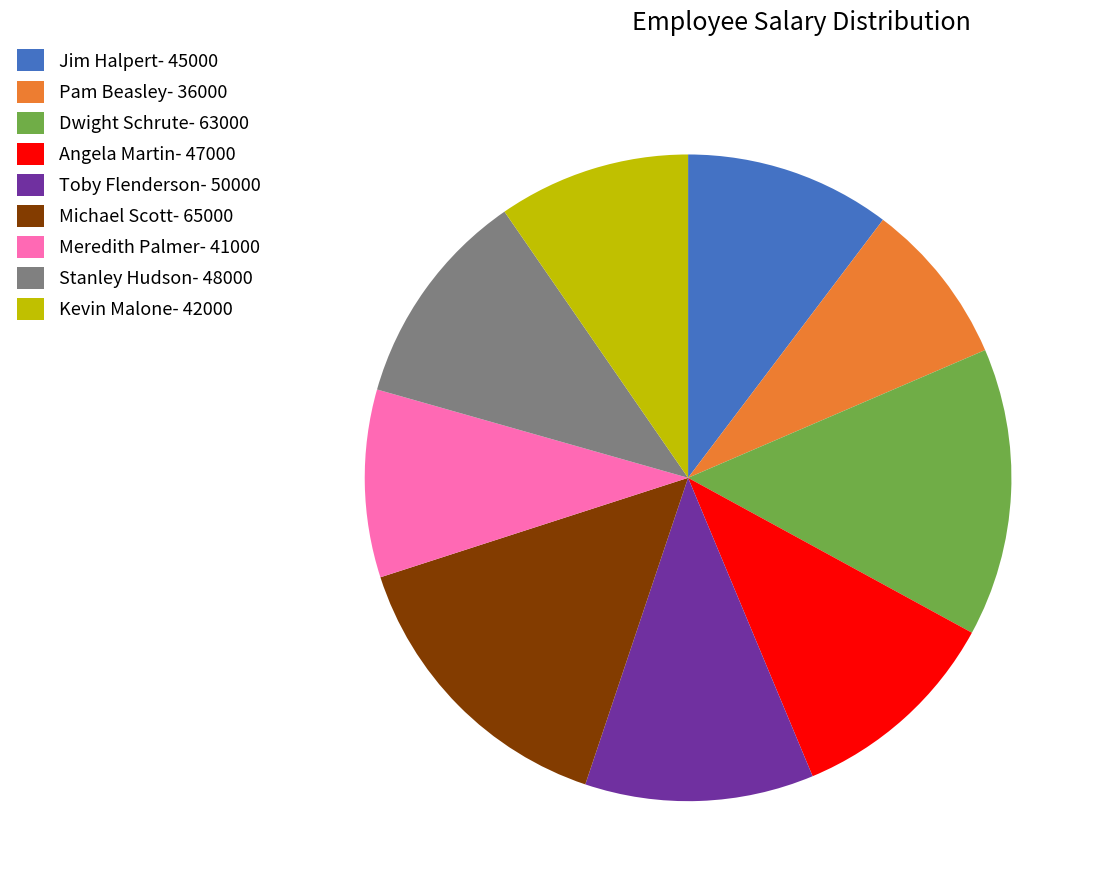

Does Angela Martin account for over 50% of the chart?

No